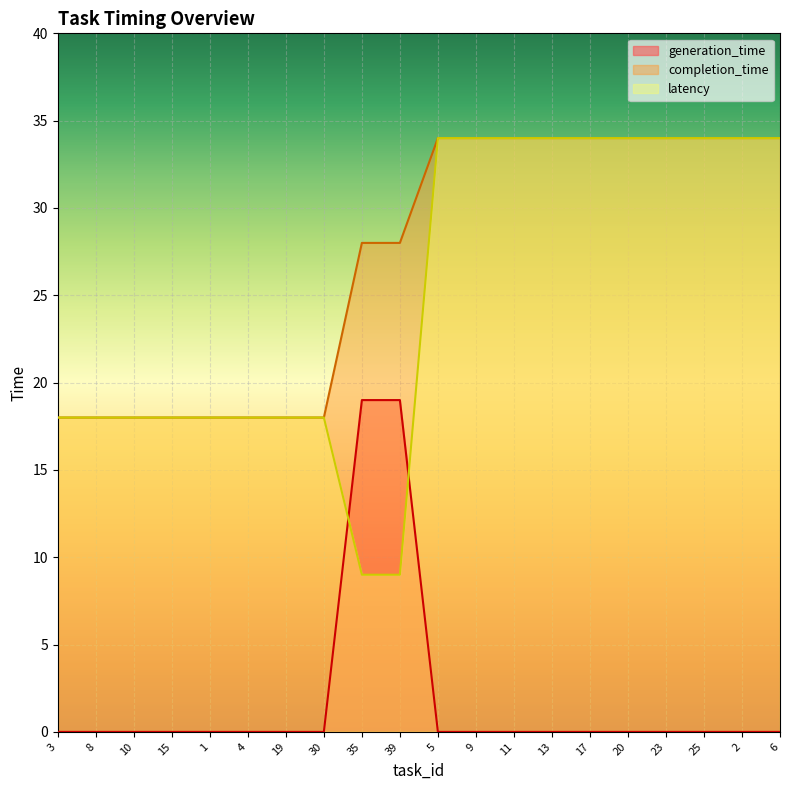

At which label does completion_time reach its peak?

5